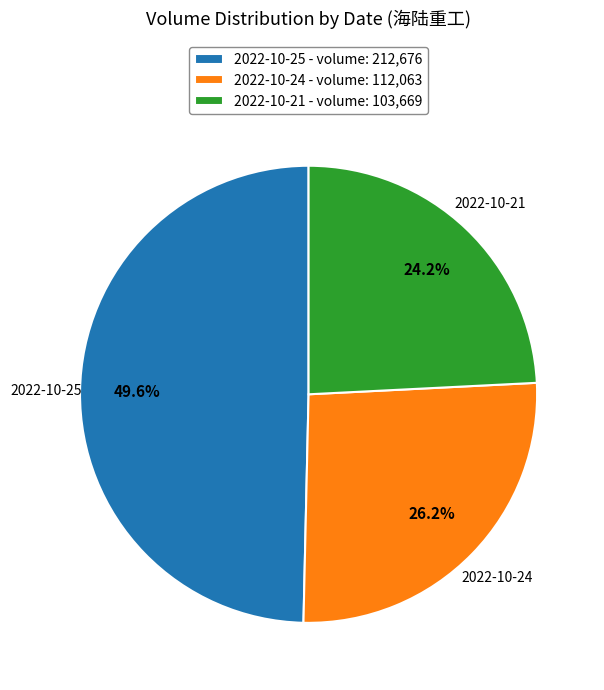

To the nearest percent, what percentage of the pie is 2022-10-24?

26%